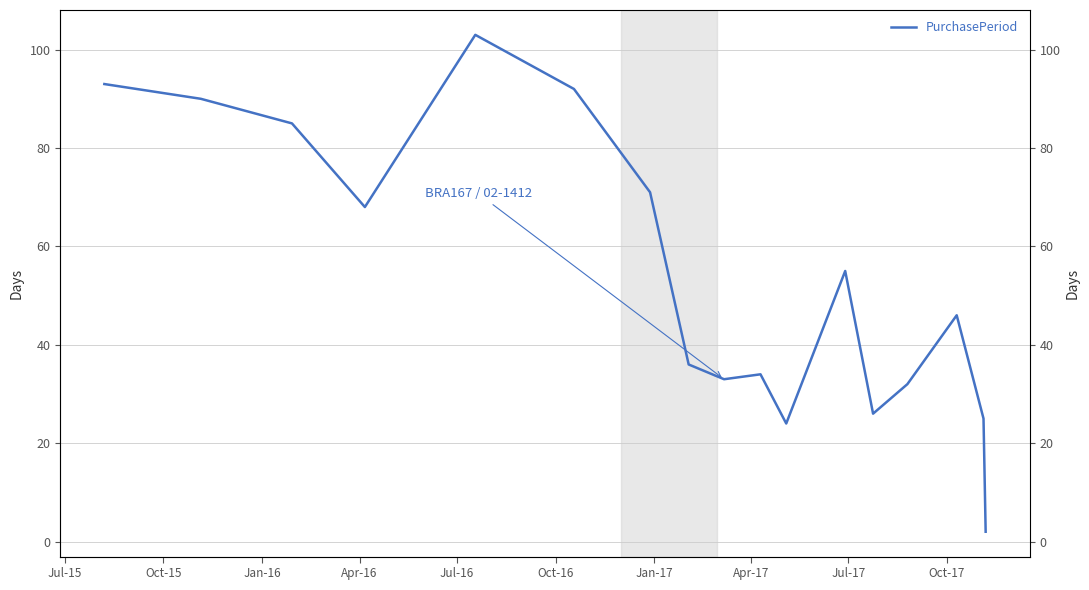

Where is the first local minimum?

Apr-16